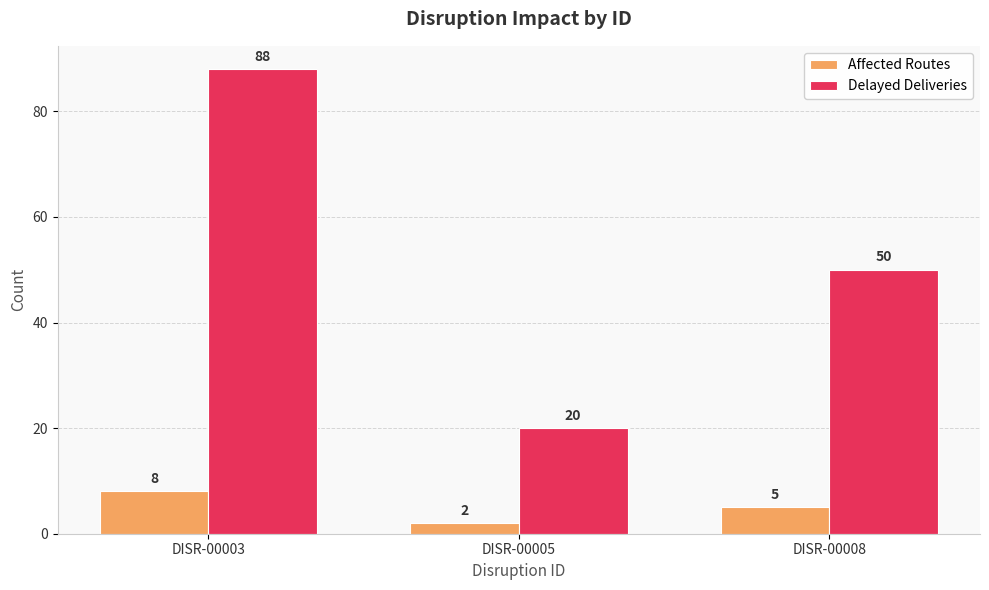

At which label does Delayed Deliveries first exceed 50?

DISR-00003